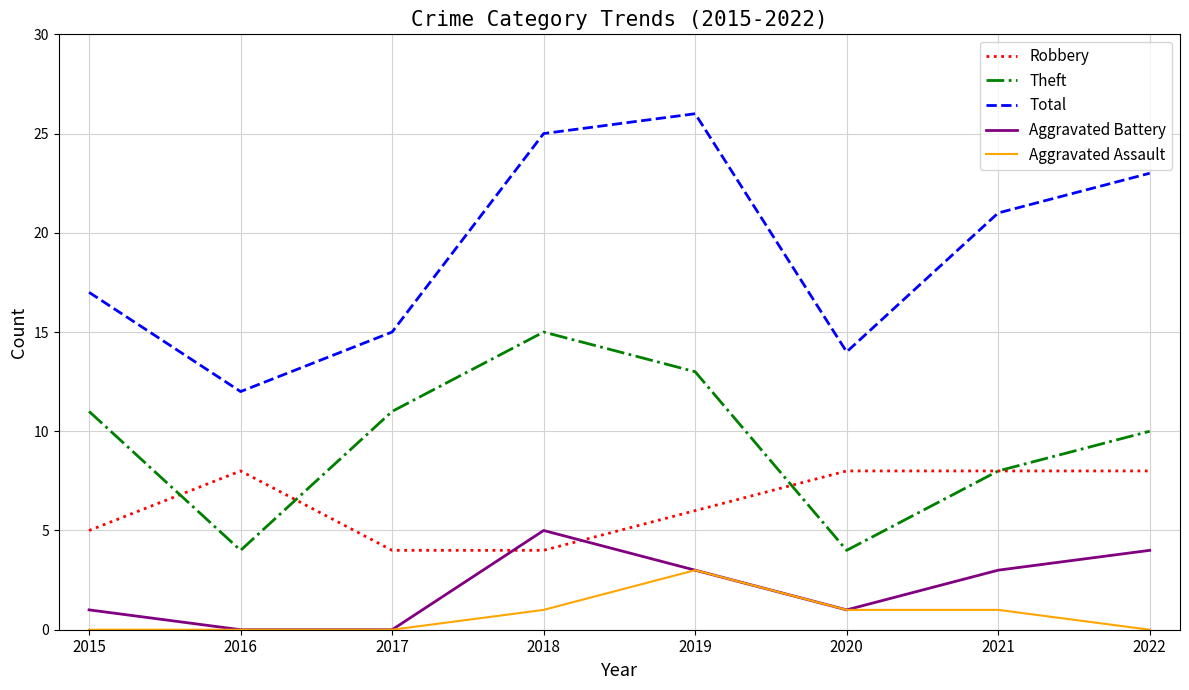

At which category does the chart reach its peak across all series?

2019